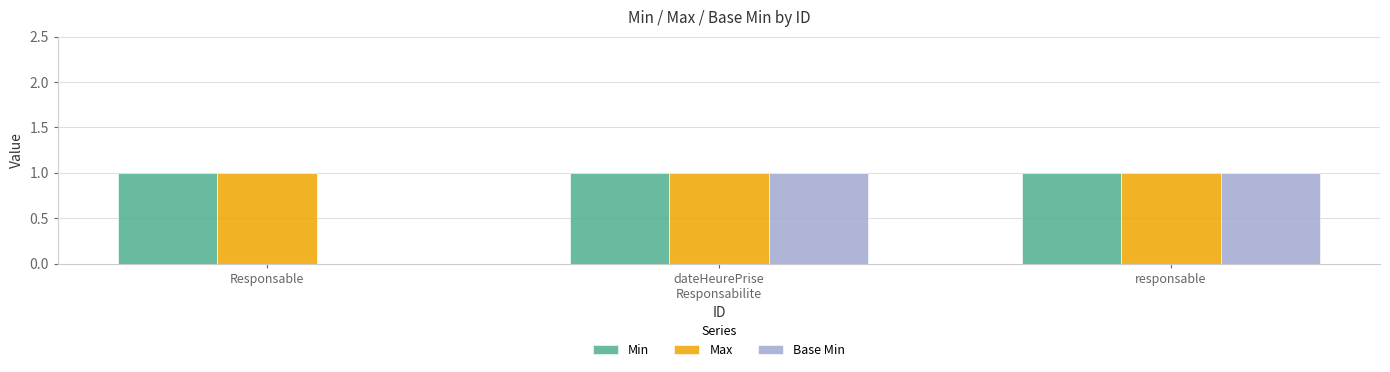

What is the sum of all Min values?

3